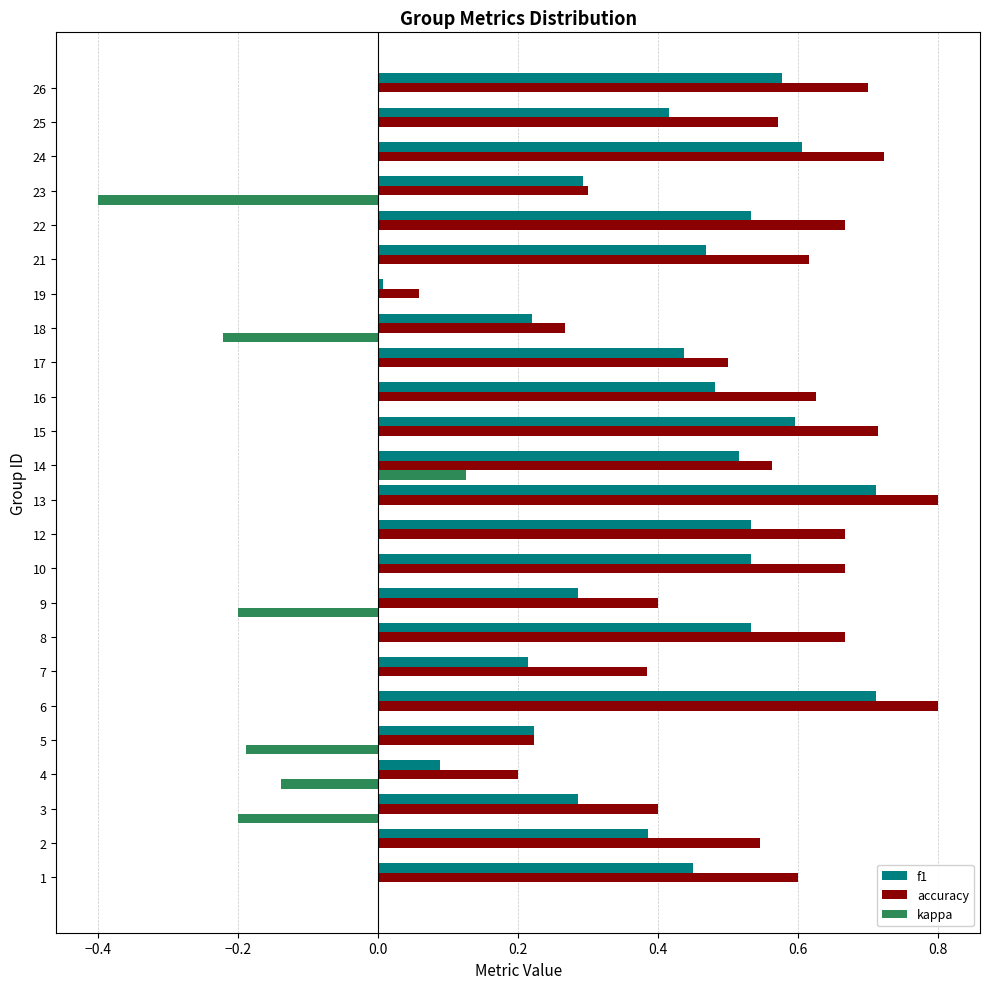

Is the value of accuracy at 22 greater than the value of kappa at 7?

Yes